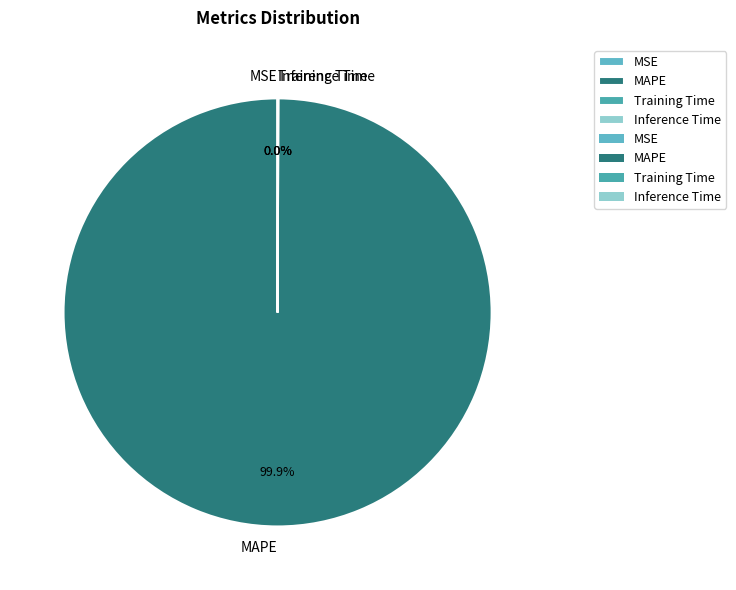

Does any single category account for the majority?

Yes